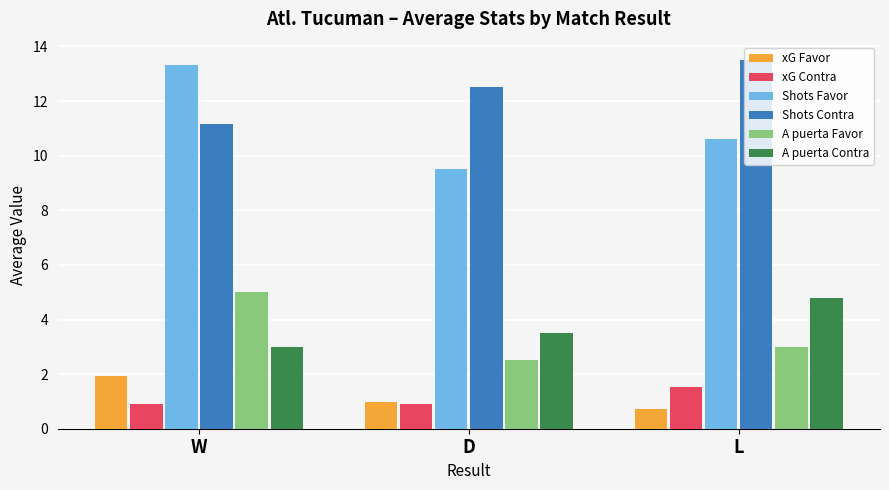

The A puerta Favor series shows 5.0 at W. True or false?

True